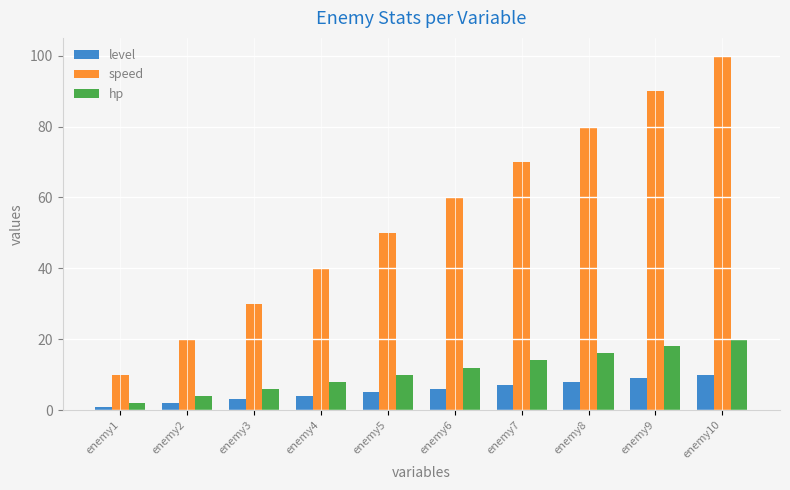

Is the value of speed at enemy9 greater than the value of hp at enemy6?

Yes